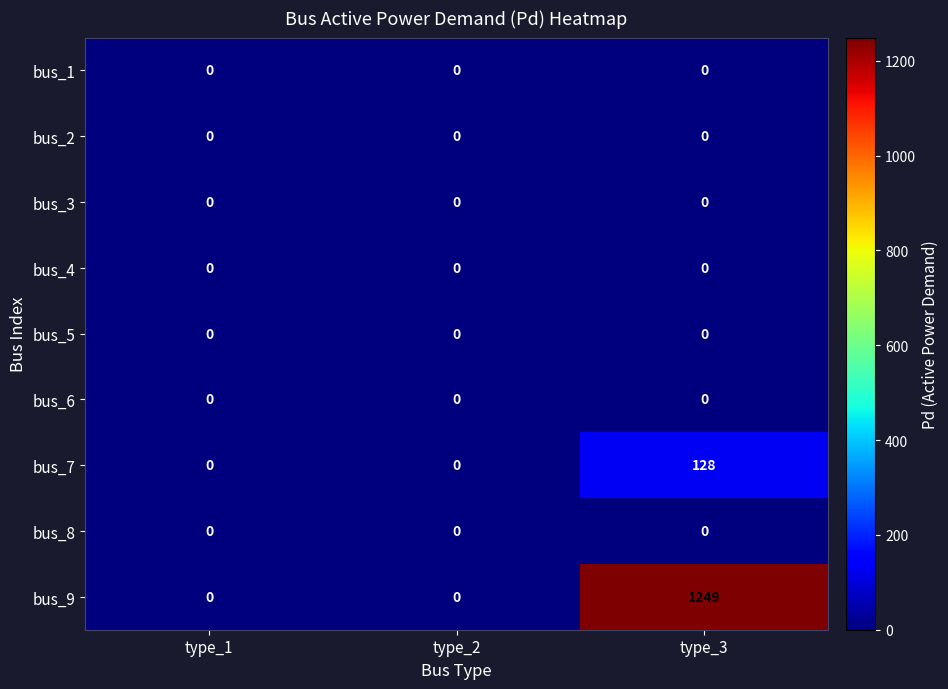

Reading left to right, transcribe all the data shown in this chart.

bus_1: 0	0	0
bus_2: 0	0	0
bus_3: 0	0	0
bus_4: 0	0	0
bus_5: 0	0	0
bus_6: 0	0	0
bus_7: 0	0	128
bus_8: 0	0	0
bus_9: 0	0	1249